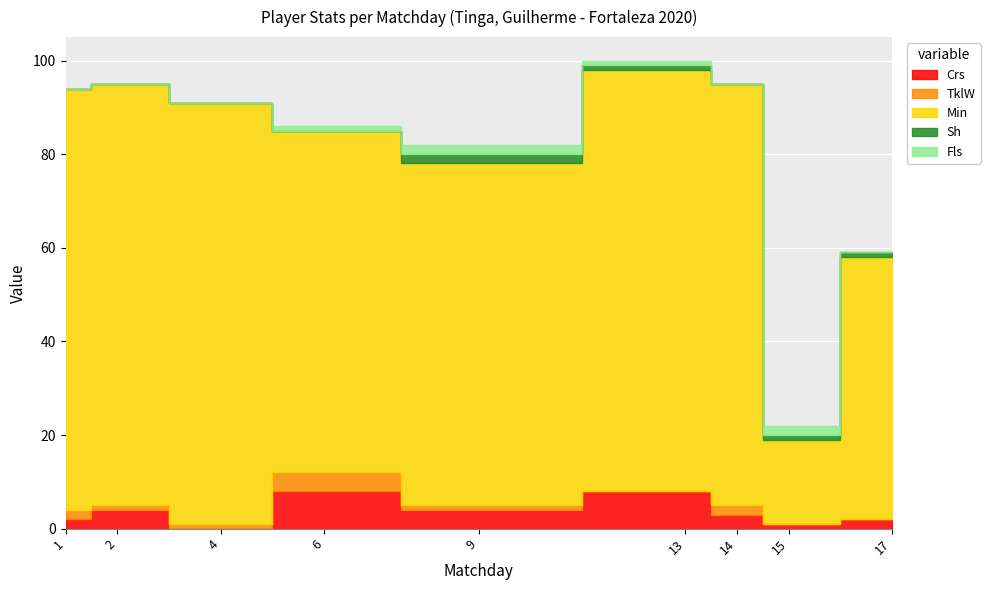

Which category has the lowest value in the Min series?

15